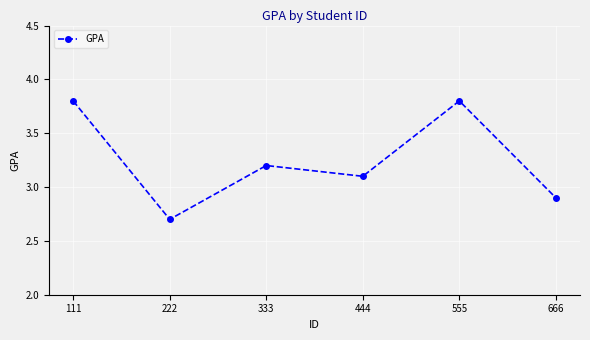

What is the sum of the values at 222 and 333?

5.9